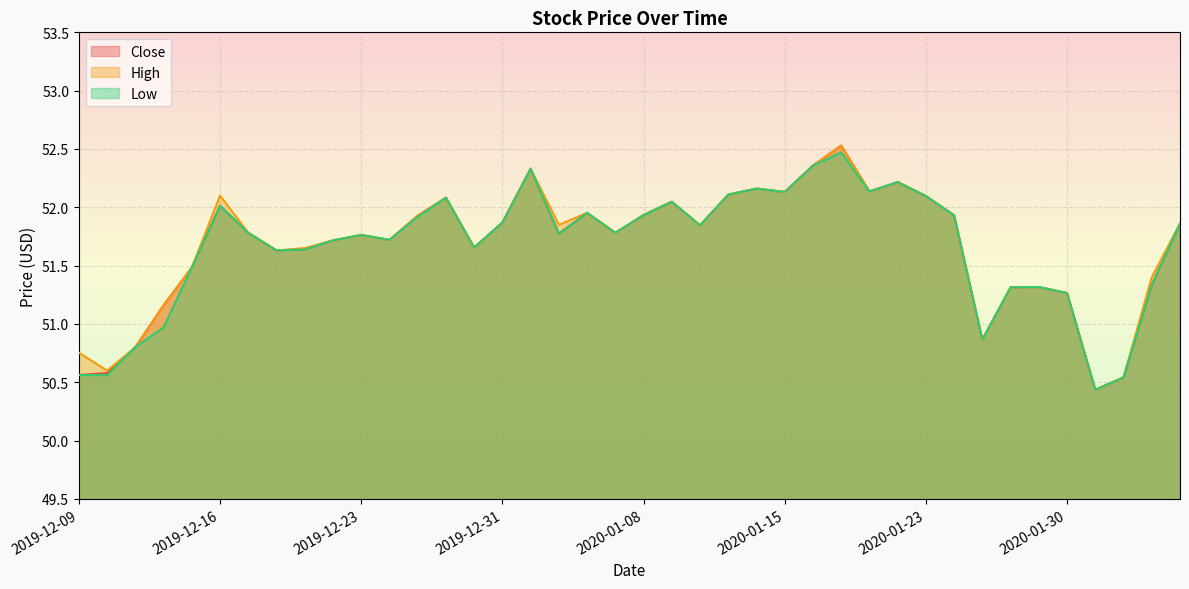

At 2019-12-24, list the series in order from smallest to largest.

Close, High, Low